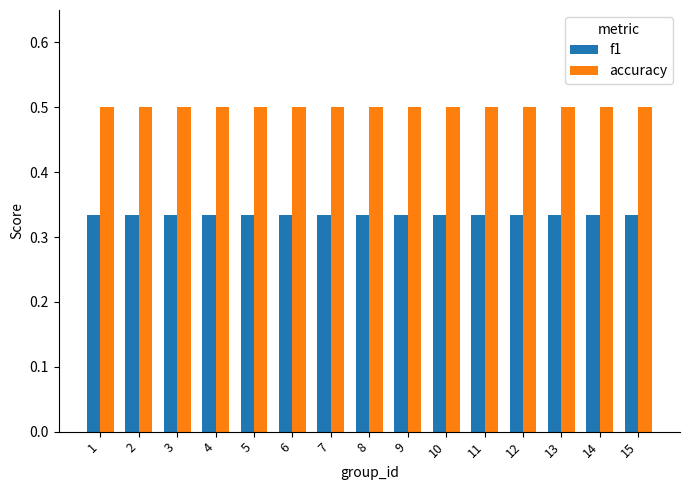

How many data points does each series have?

15